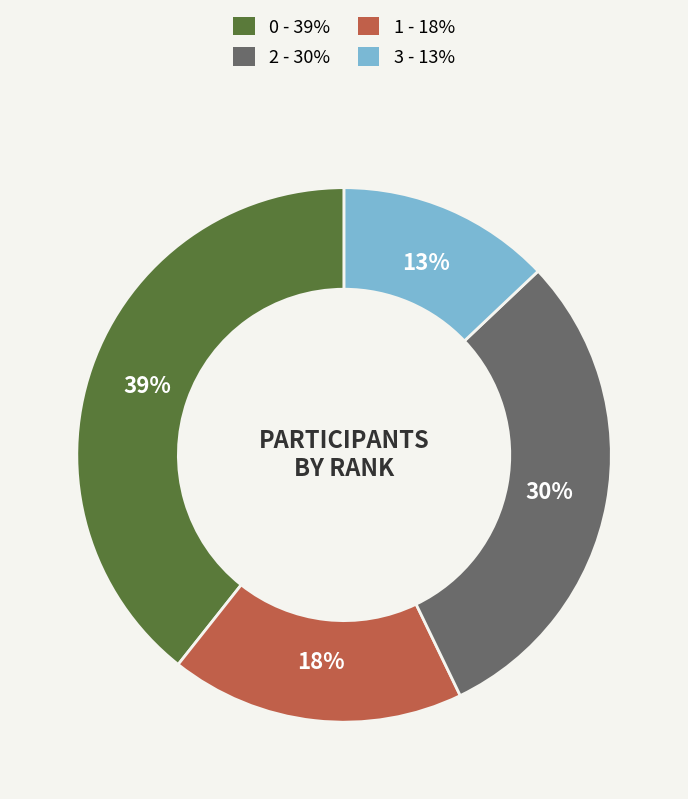

Is there a majority slice in this chart?

No